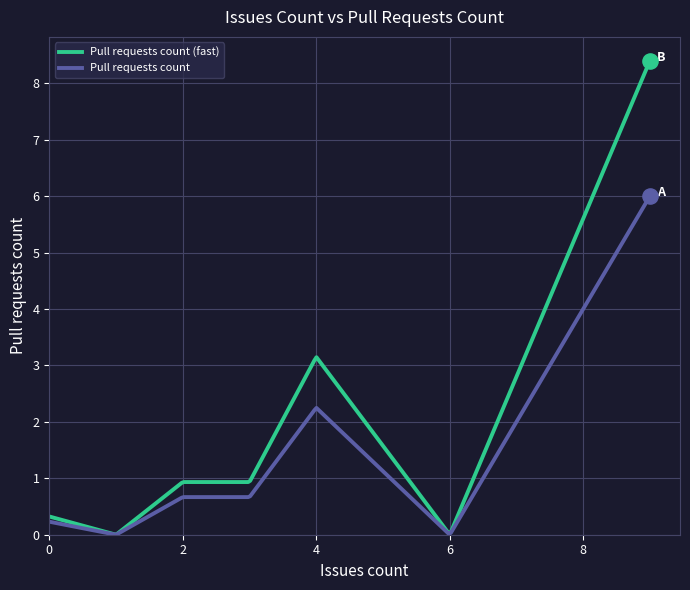

Which series has the largest total across all categories?

Pull requests count (fast)